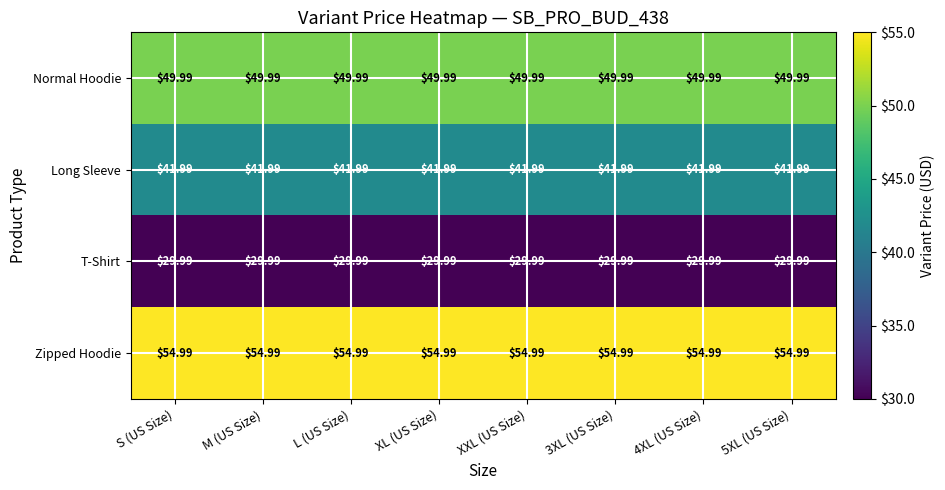

Rank the series by their maximum value, from highest to lowest.

Zipped Hoodie, Normal Hoodie, Long Sleeve, T-Shirt